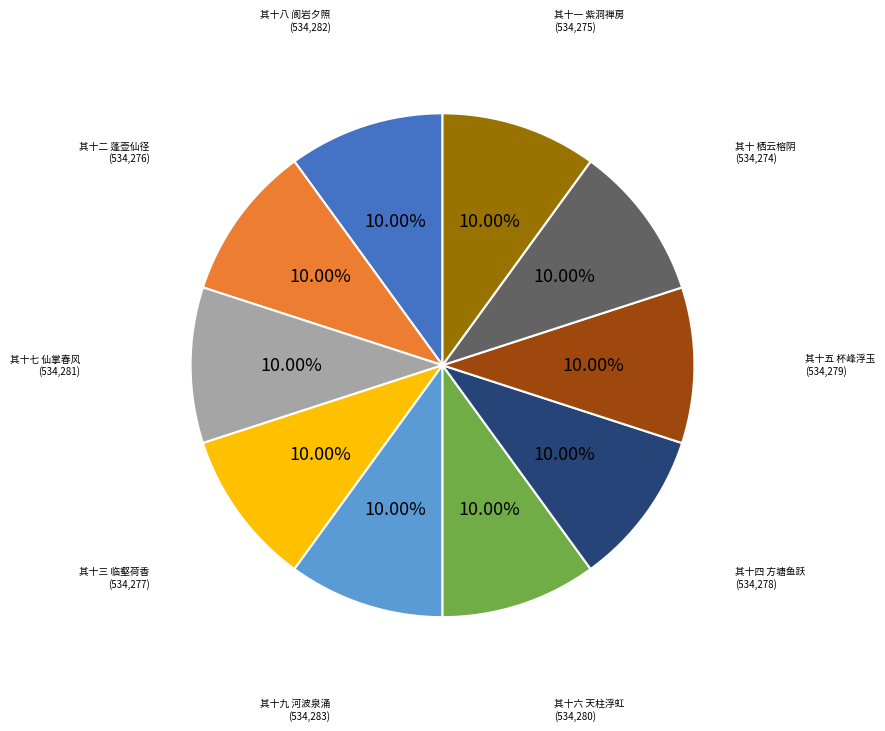

Does any single category account for the majority?

No